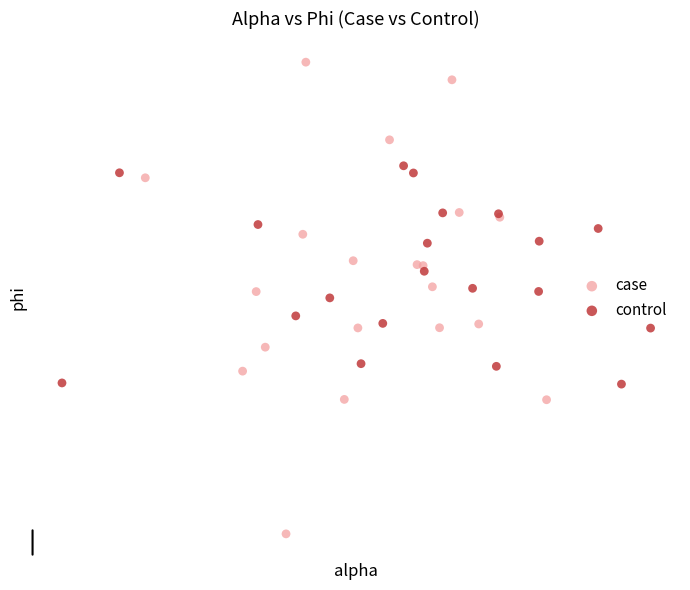

Which series reaches the minimum Y coordinate?

case